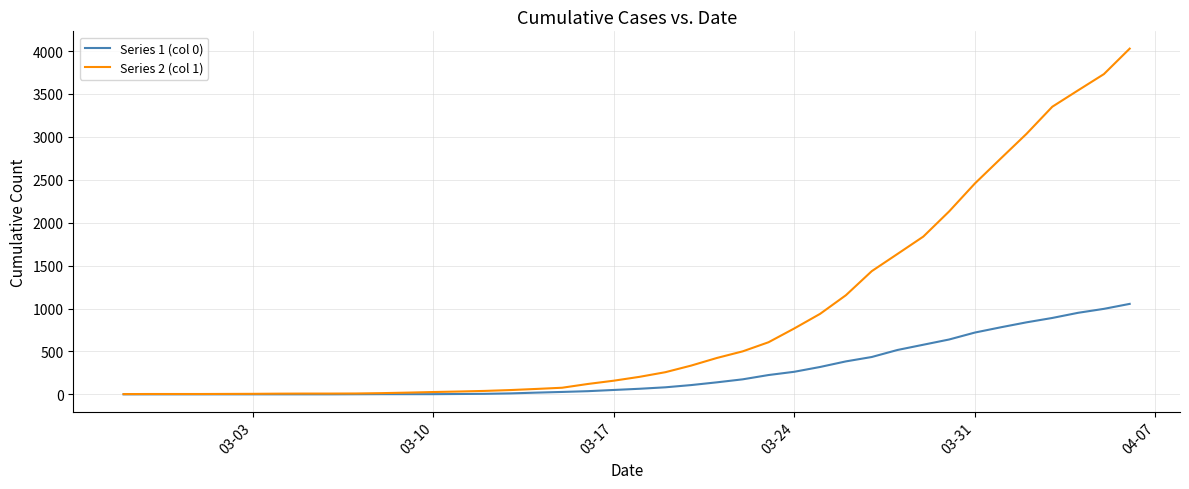

What are all the series names shown in the legend?

Series 1 (col 0), Series 2 (col 1)